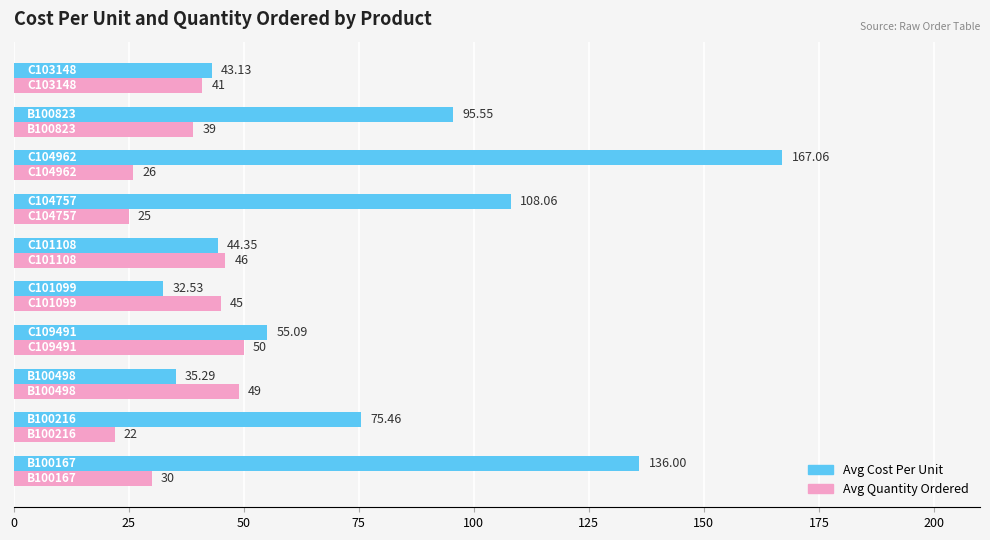

What is the sum of all Avg Quantity Ordered values?

373.0